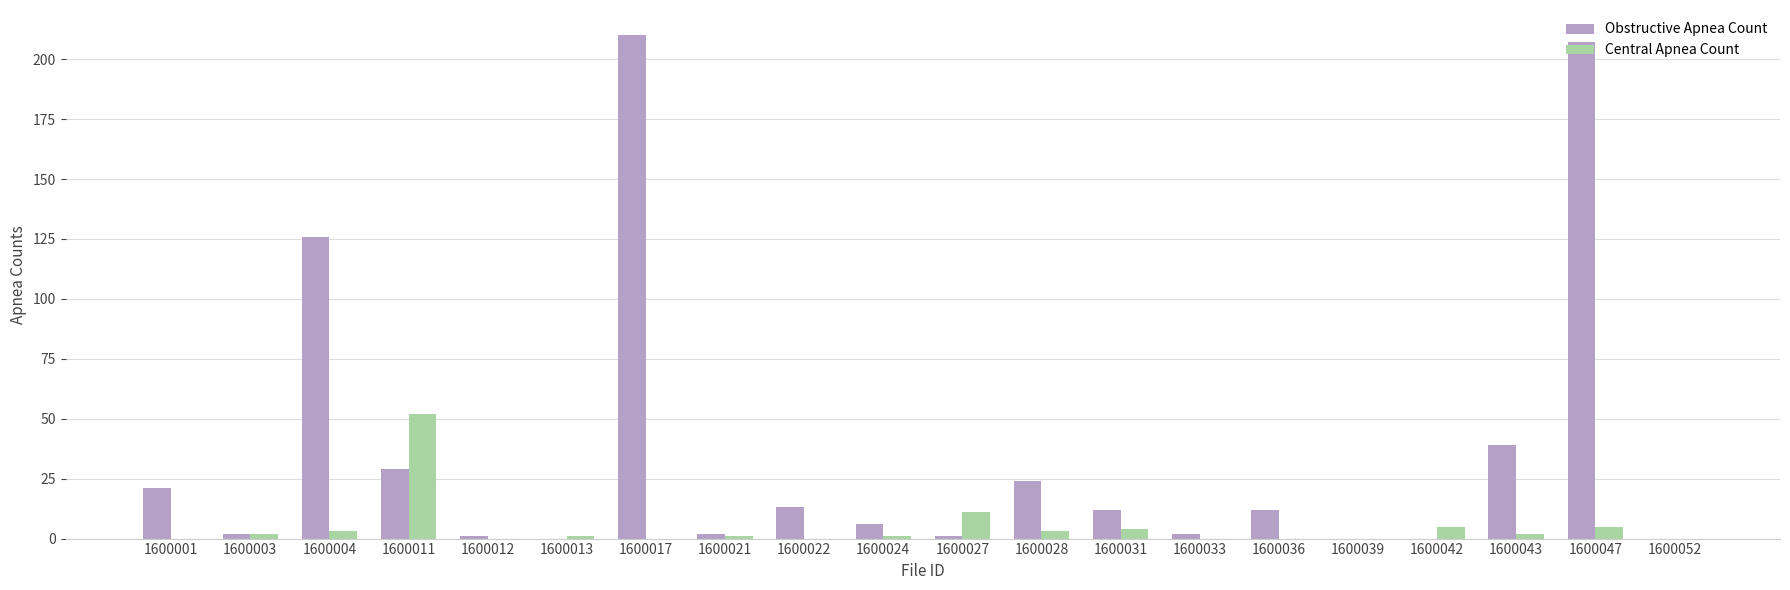

Which series has the largest range (max minus min)?

Obstructive Apnea Count